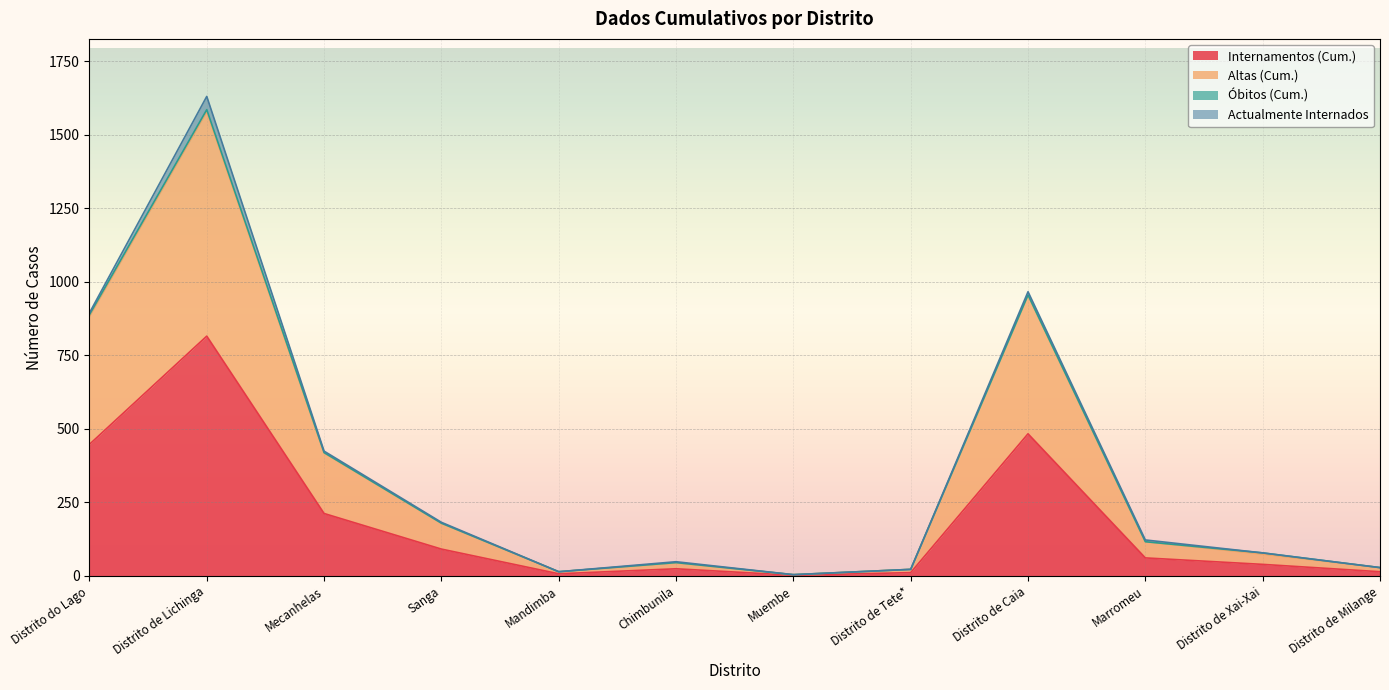

Where is the first local minimum for Internamentos (Cum.)?

Mandimba